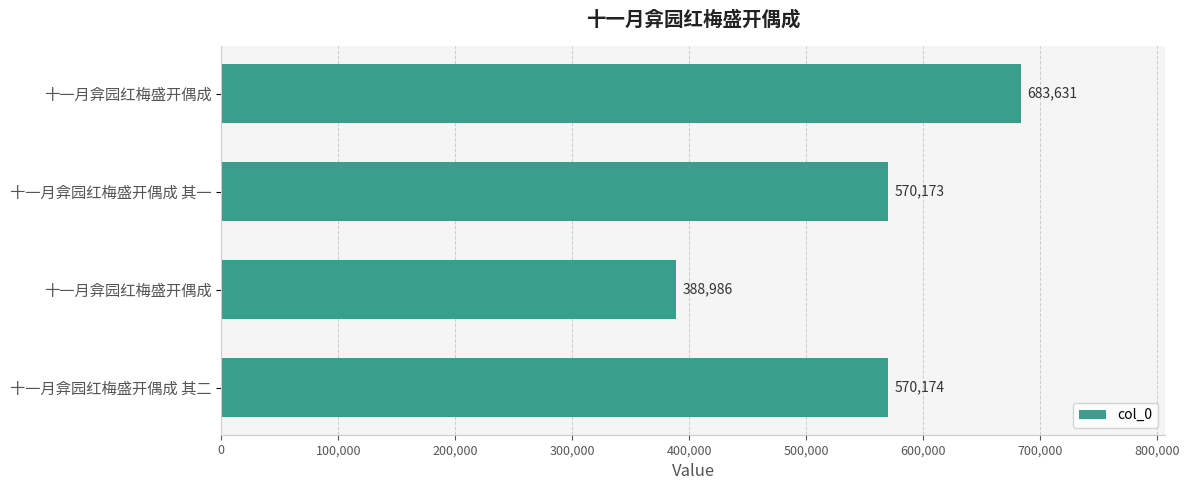

What is the average value?

553241